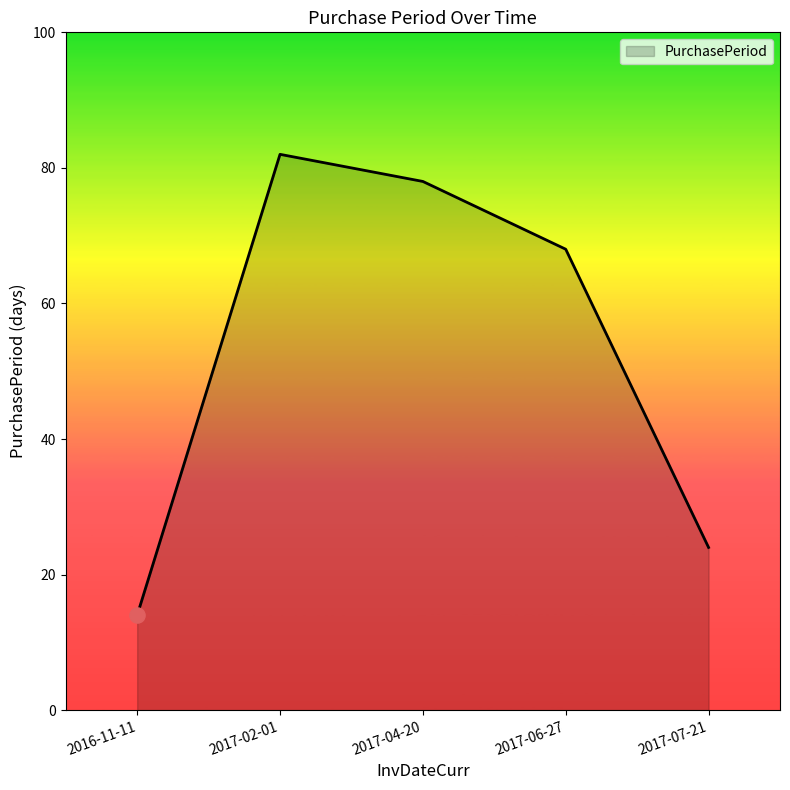

Between 2016-11-11 and 2017-02-01, which is larger?

2017-02-01